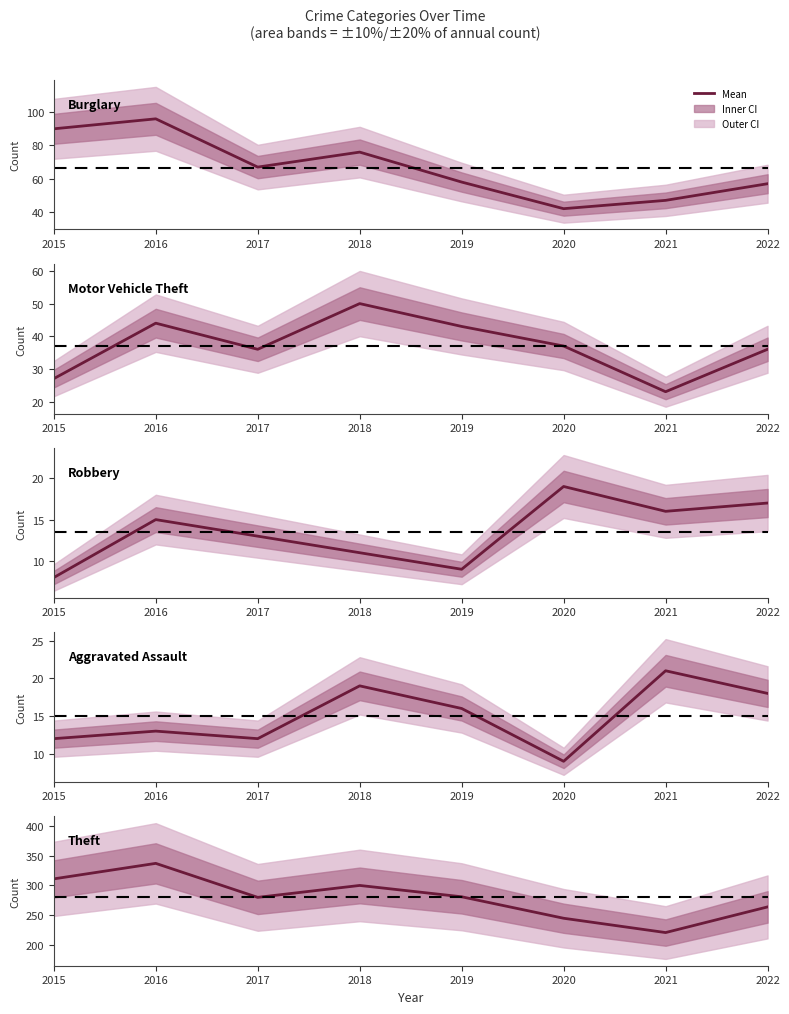

What is the value of the Motor Vehicle Theft point at the 3rd from the left?

36